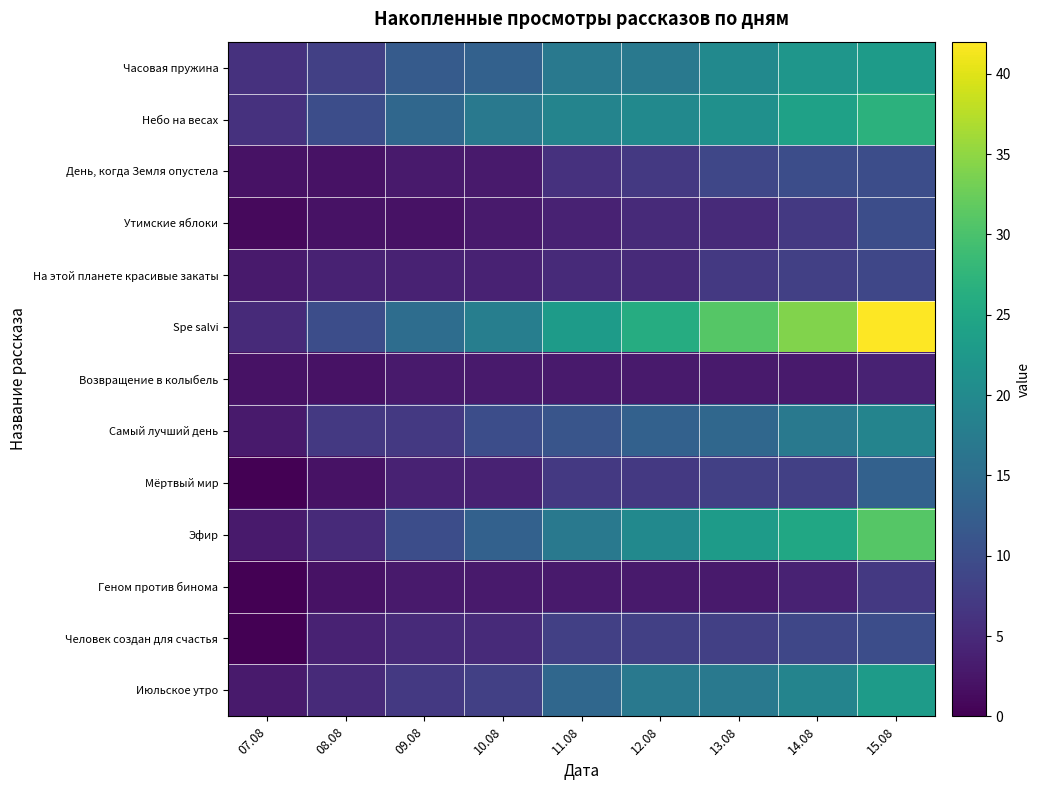

How many distinct data groups are displayed?

13